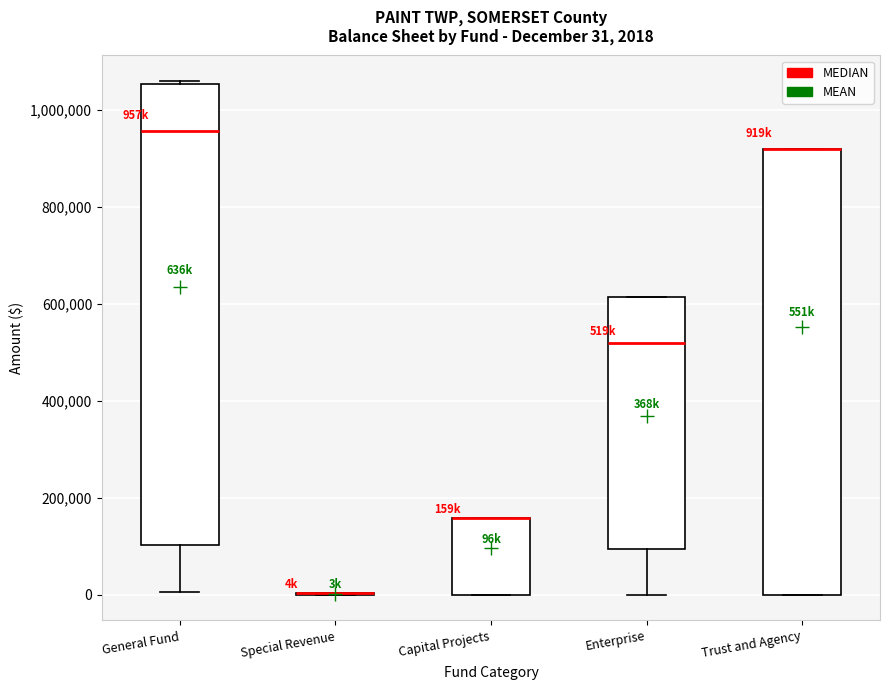

Which box is the tallest, from its lower edge to its upper edge?

General Fund